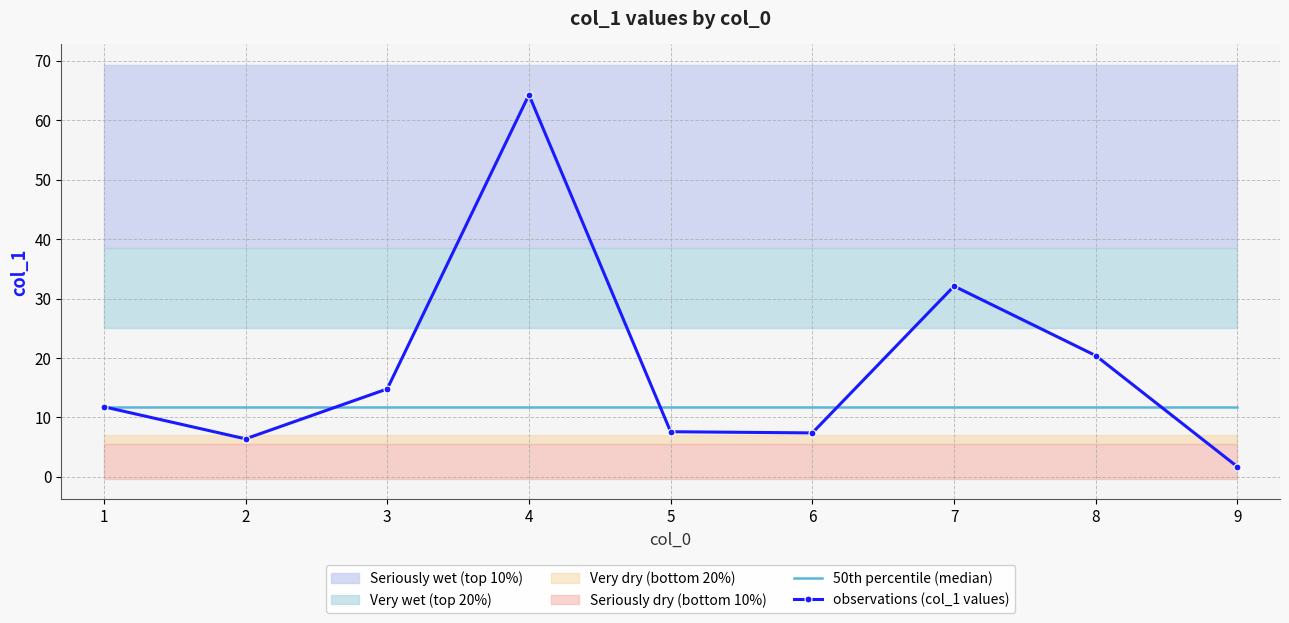

Between 3 and 4, which series saw the biggest shift?

observations (col_1 values)